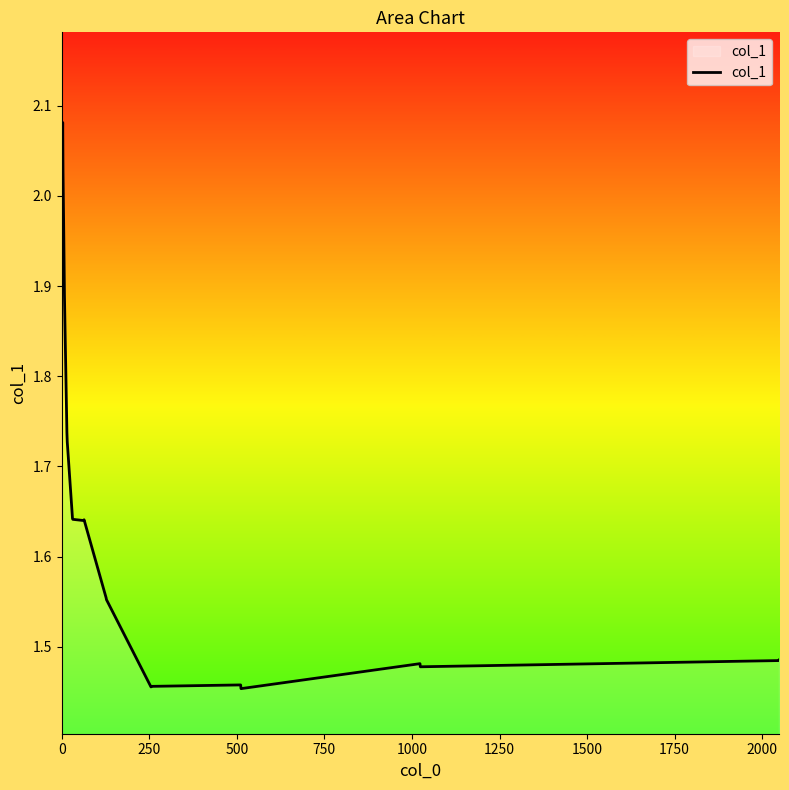

Does the chart have visible grid lines?

No